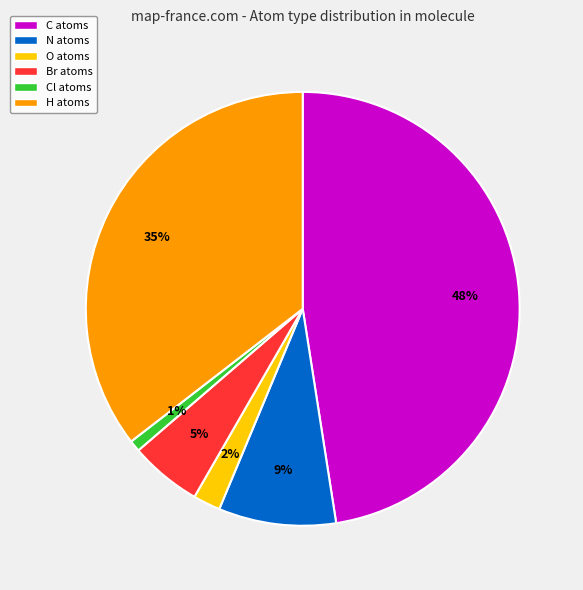

To the nearest percent, what is the average slice percentage?

17%